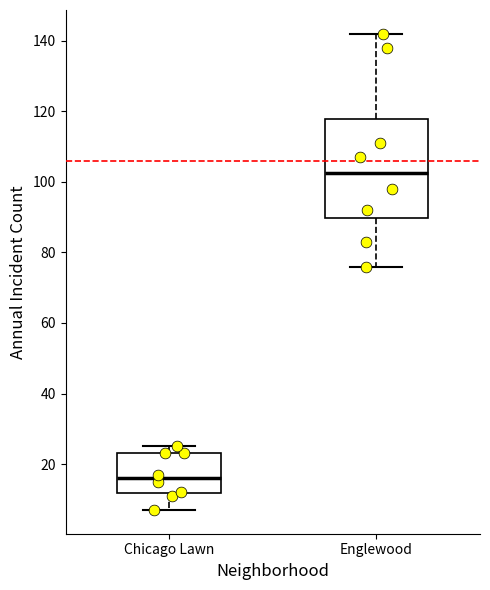

Which box has the lowest median line?

Chicago Lawn